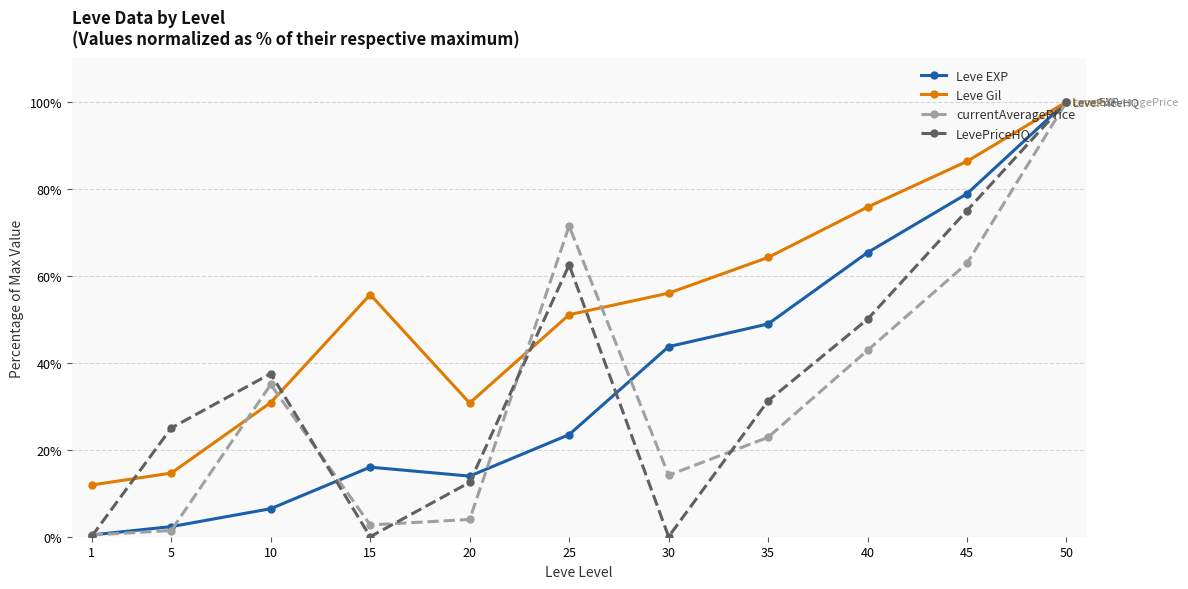

The value of currentAveragePrice at 30 is 23.7. True or false?

False